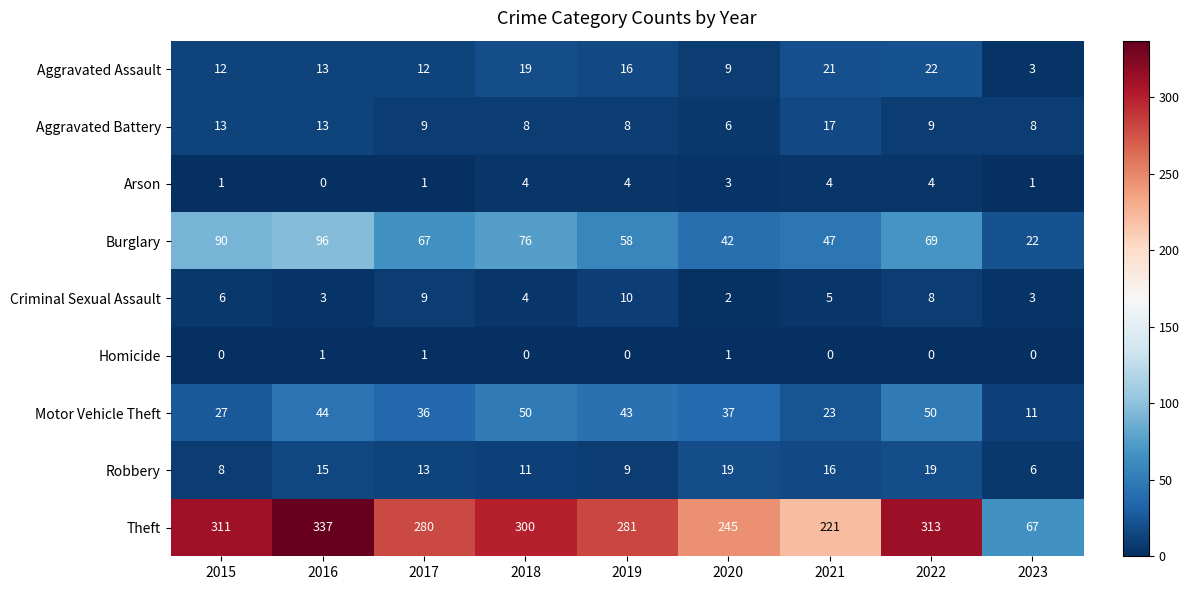

Is the value of Criminal Sexual Assault at 2021 greater than the value of Aggravated Assault at 2019?

No